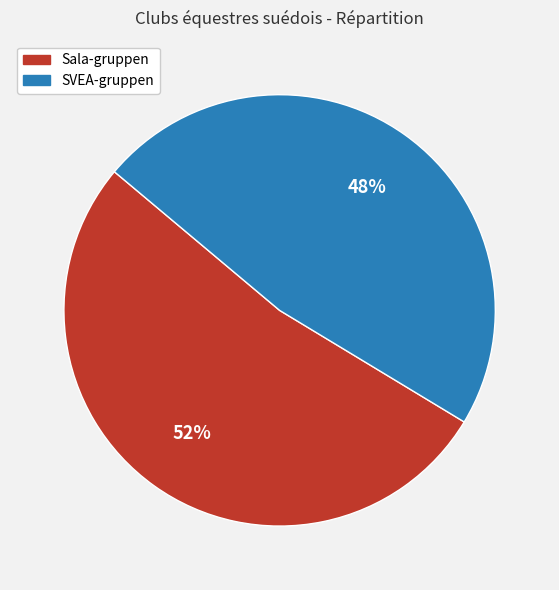

Does any single category account for the majority?

Yes